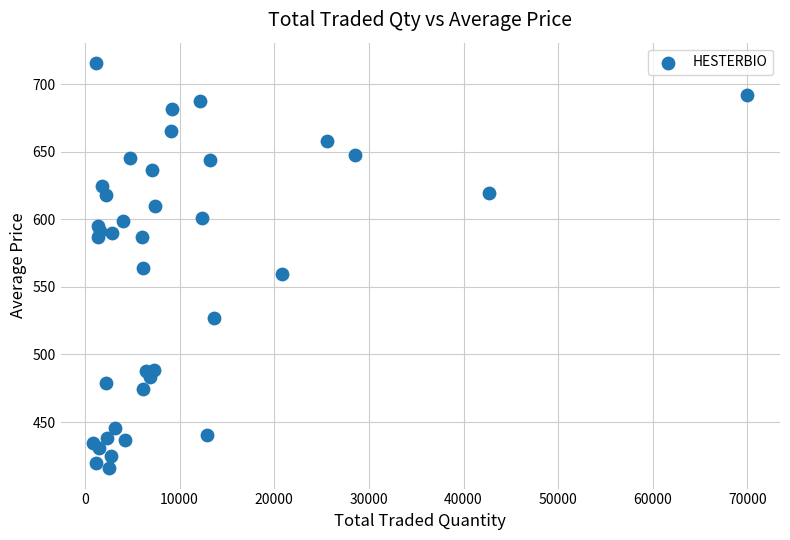

What is the range of X values (max minus min)?

69099.0